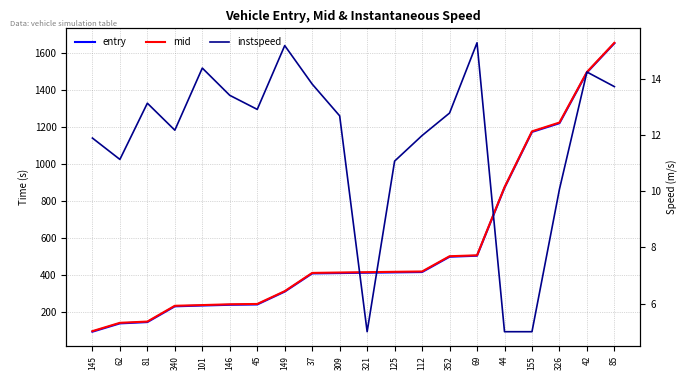

At how many categories does at least one series exceed 675?

5